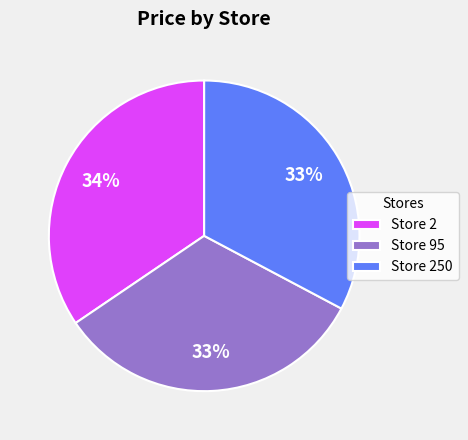

Which category has the biggest portion of the pie?

Store 2